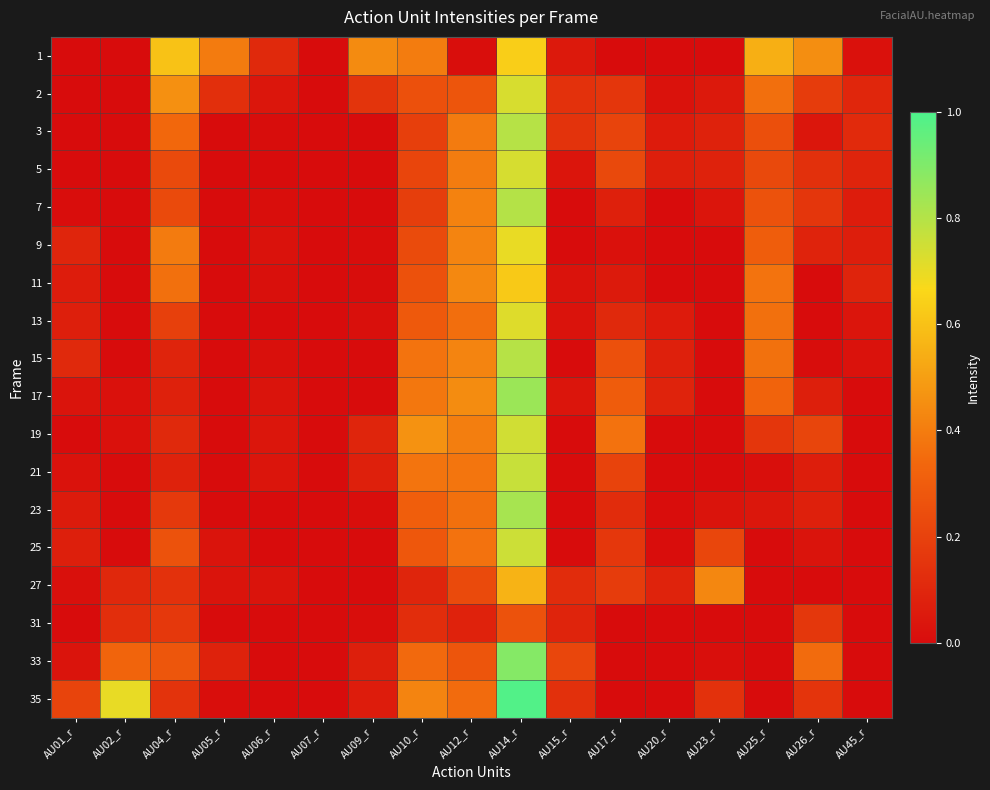

Which category has the lowest value across all series?

AU01_r